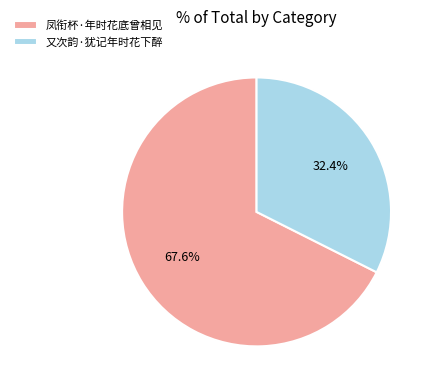

To the nearest percent, what portion does 又次韵·犹记年时花下醉 represent?

32%